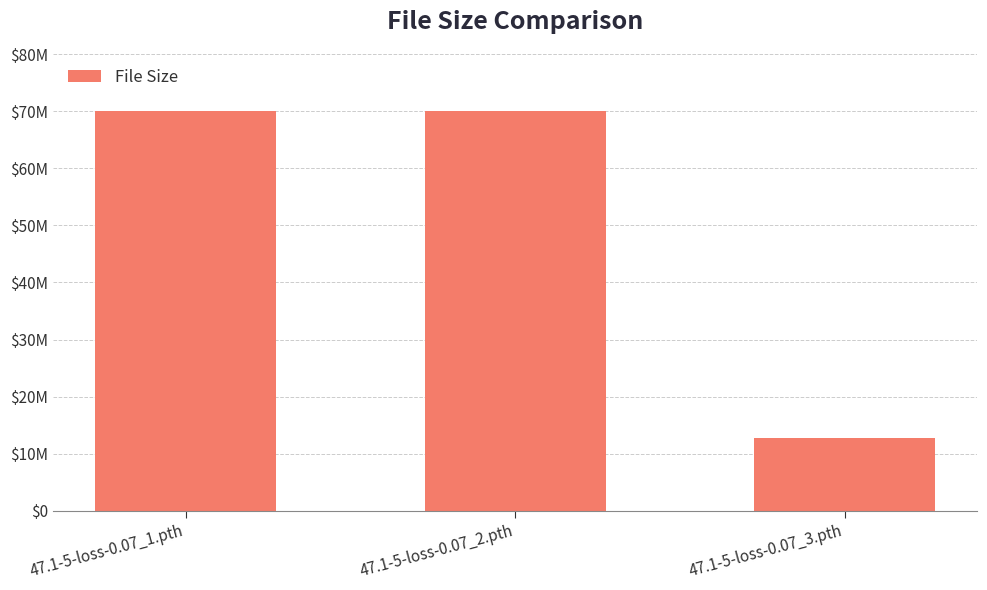

Rank the categories by value from lowest to highest.

47.1-5-loss-0.07_3.pth, 47.1-5-loss-0.07_1.pth, 47.1-5-loss-0.07_2.pth